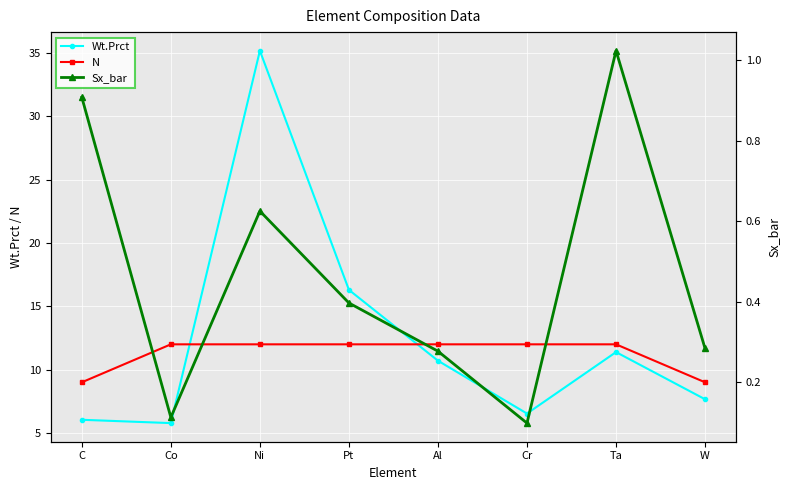

At which label is Sx_bar closest to 0?

Cr